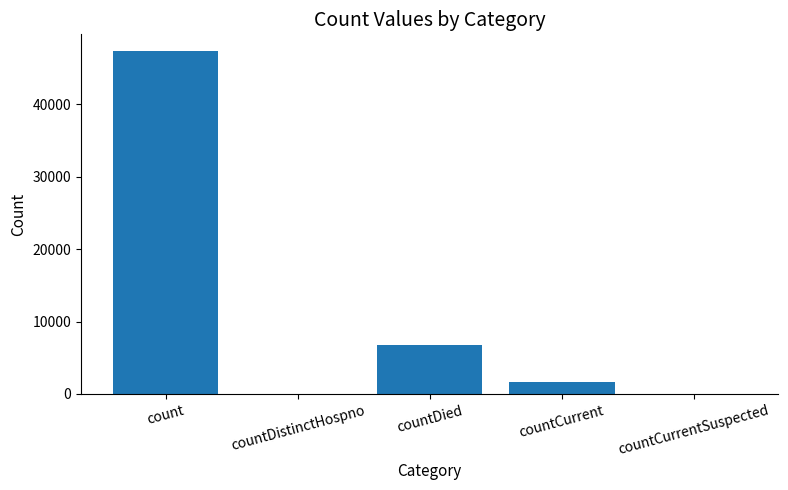

What is the maximum value shown in the chart?

47266